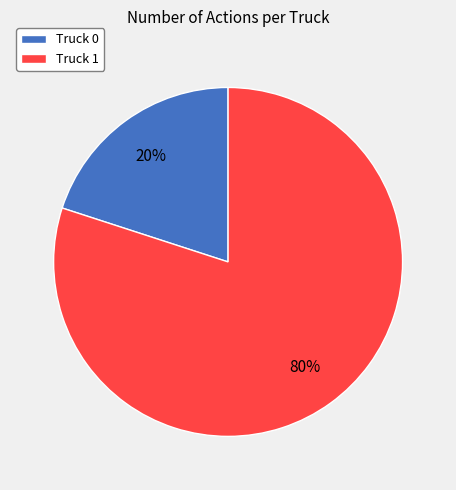

To the nearest percent, what is the combined percentage of Truck 1 and Truck 0?

100%